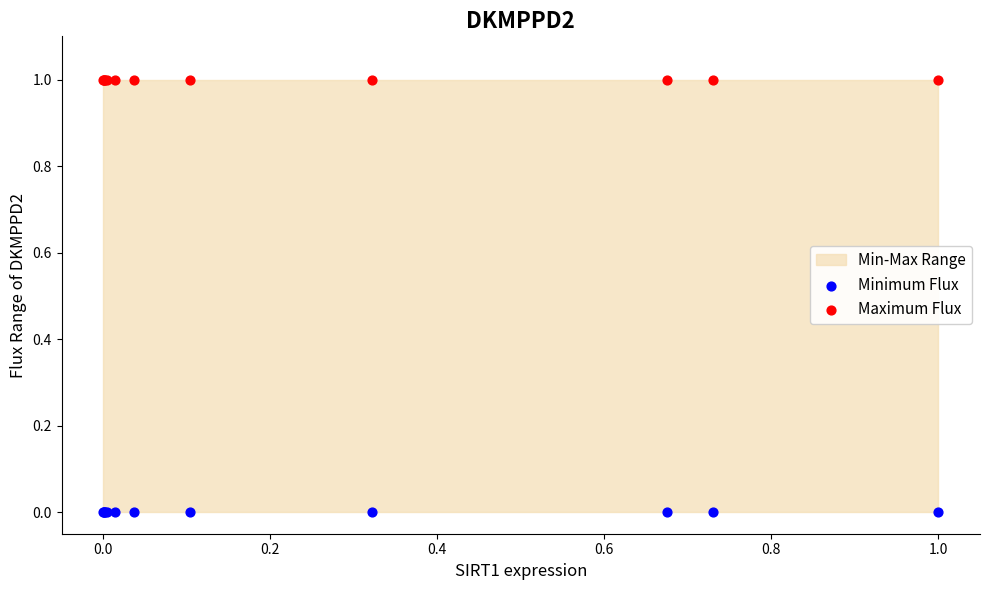

Which series contains the highest Y value?

Maximum Flux